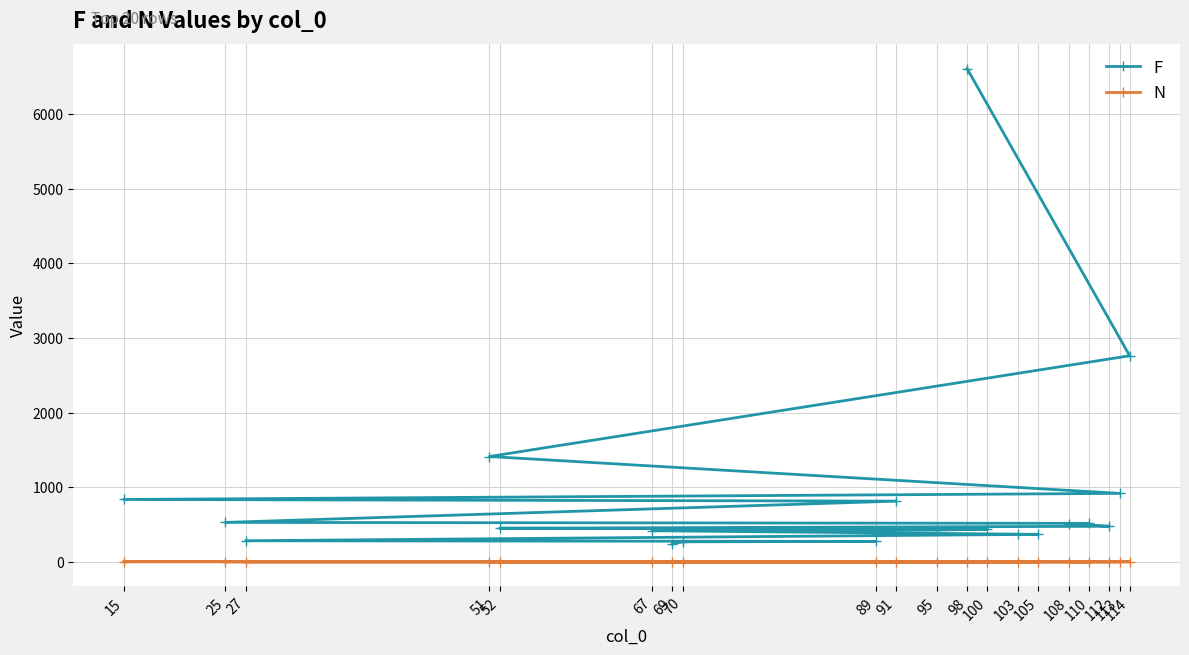

What is the difference between the F values at 114 and 98?

3847